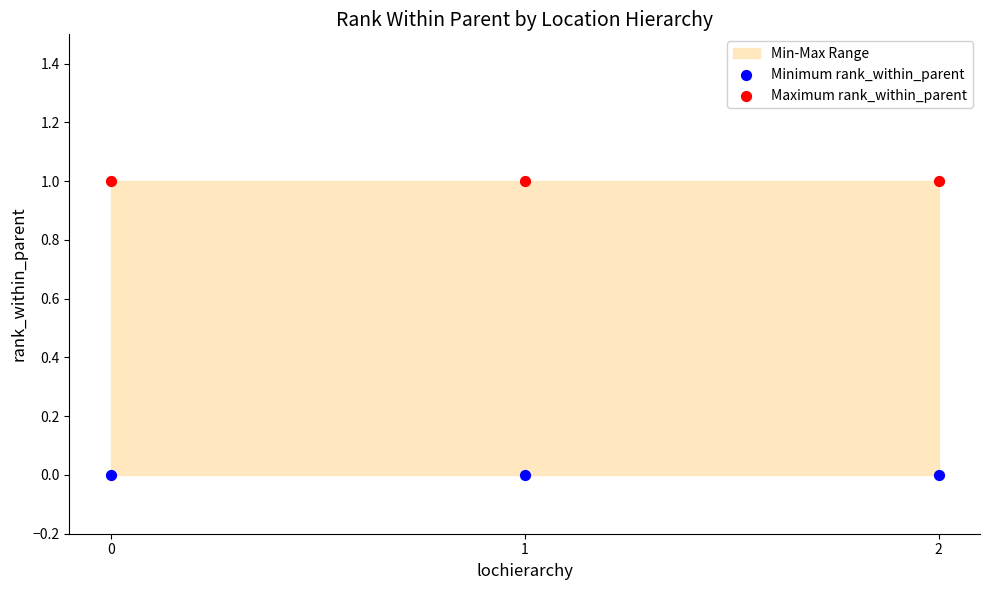

Which series contains the lowest Y value?

Minimum rank_within_parent